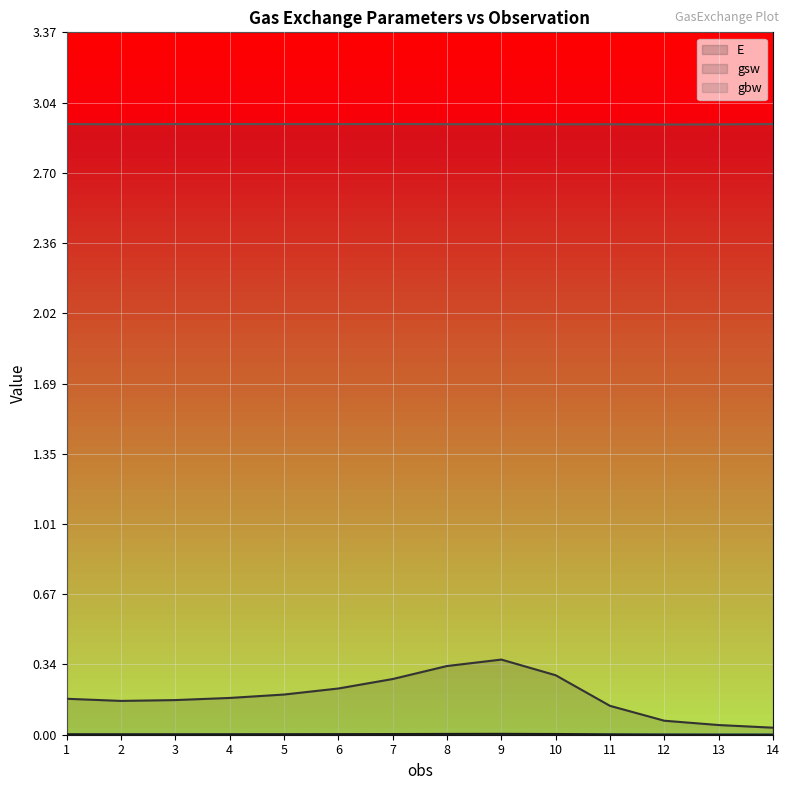

True or false: E and gbw intersect in this chart.

False